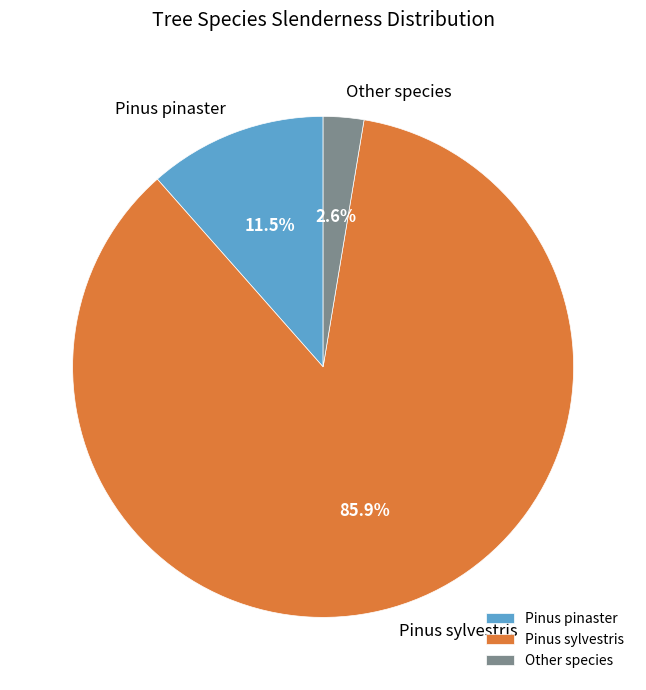

What percentage is NOT represented by Other species?

97.4%